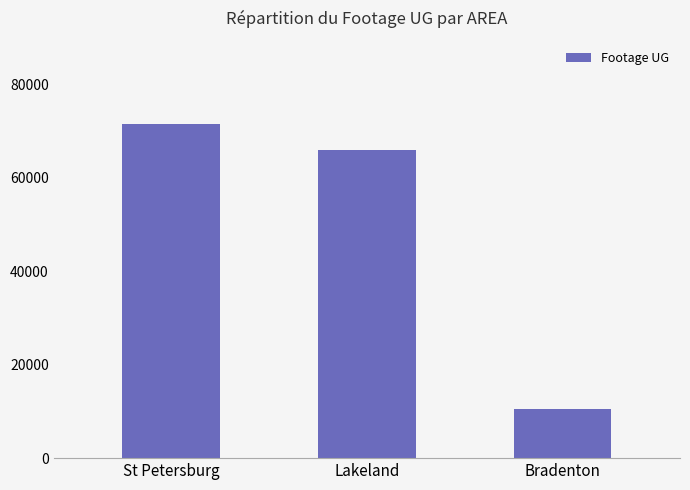

What is the minimum value shown in the chart?

10590